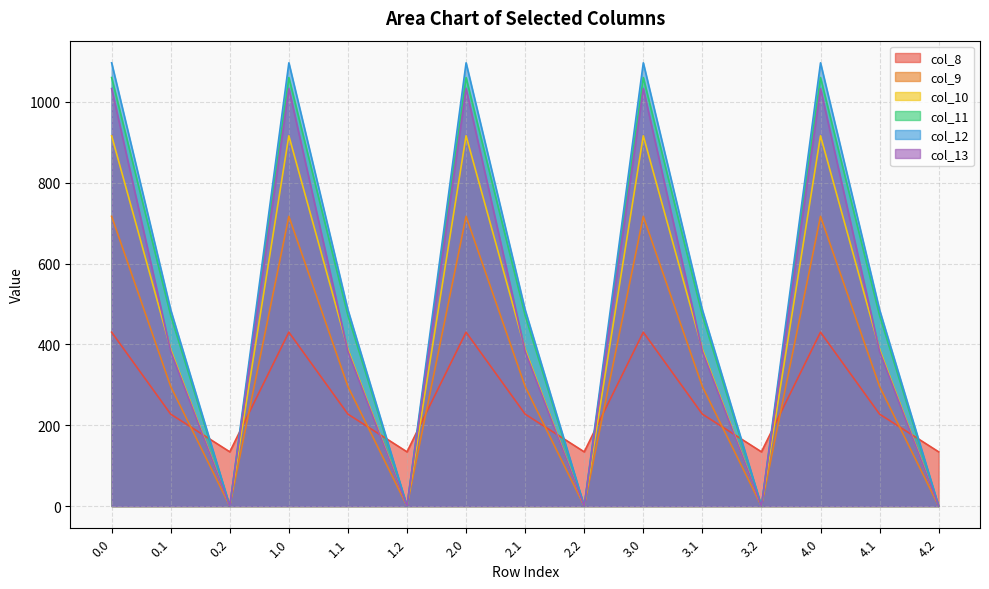

How many values in col_10 are above zero?

10